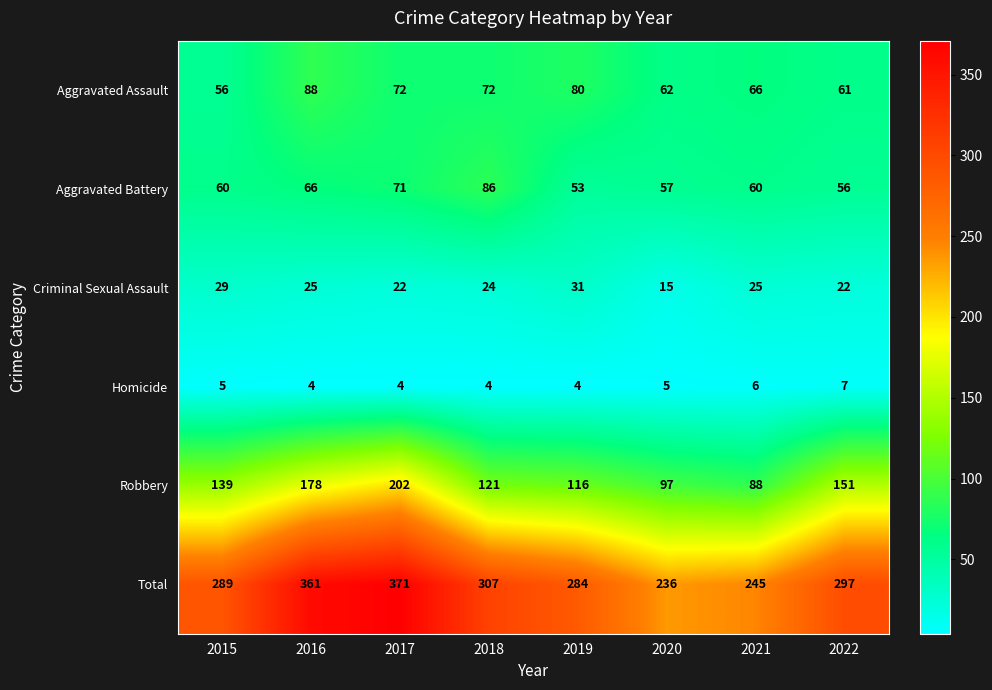

What is the sum of the Robbery values at 2016 and 2015?

317